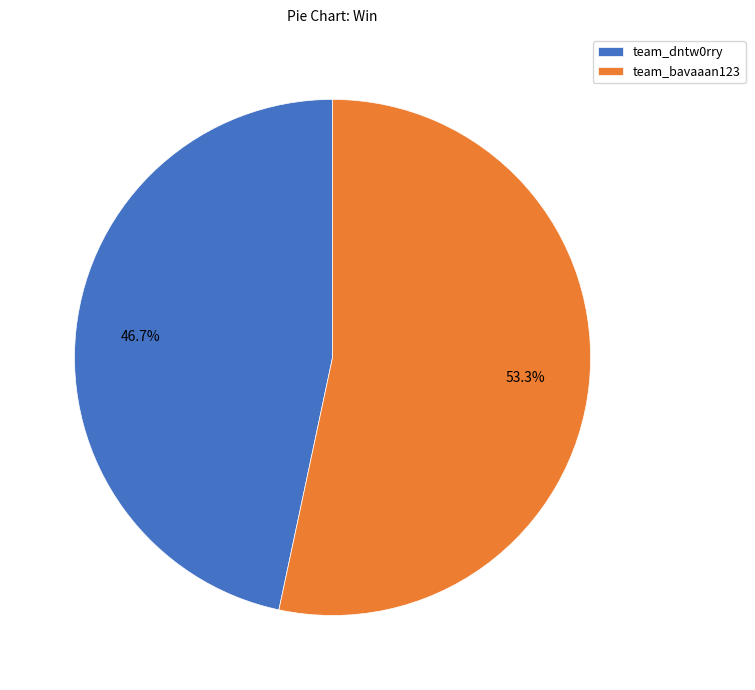

Combined, what portion of the pie is team_bavaaan123 and team_dntw0rry?

100.0%